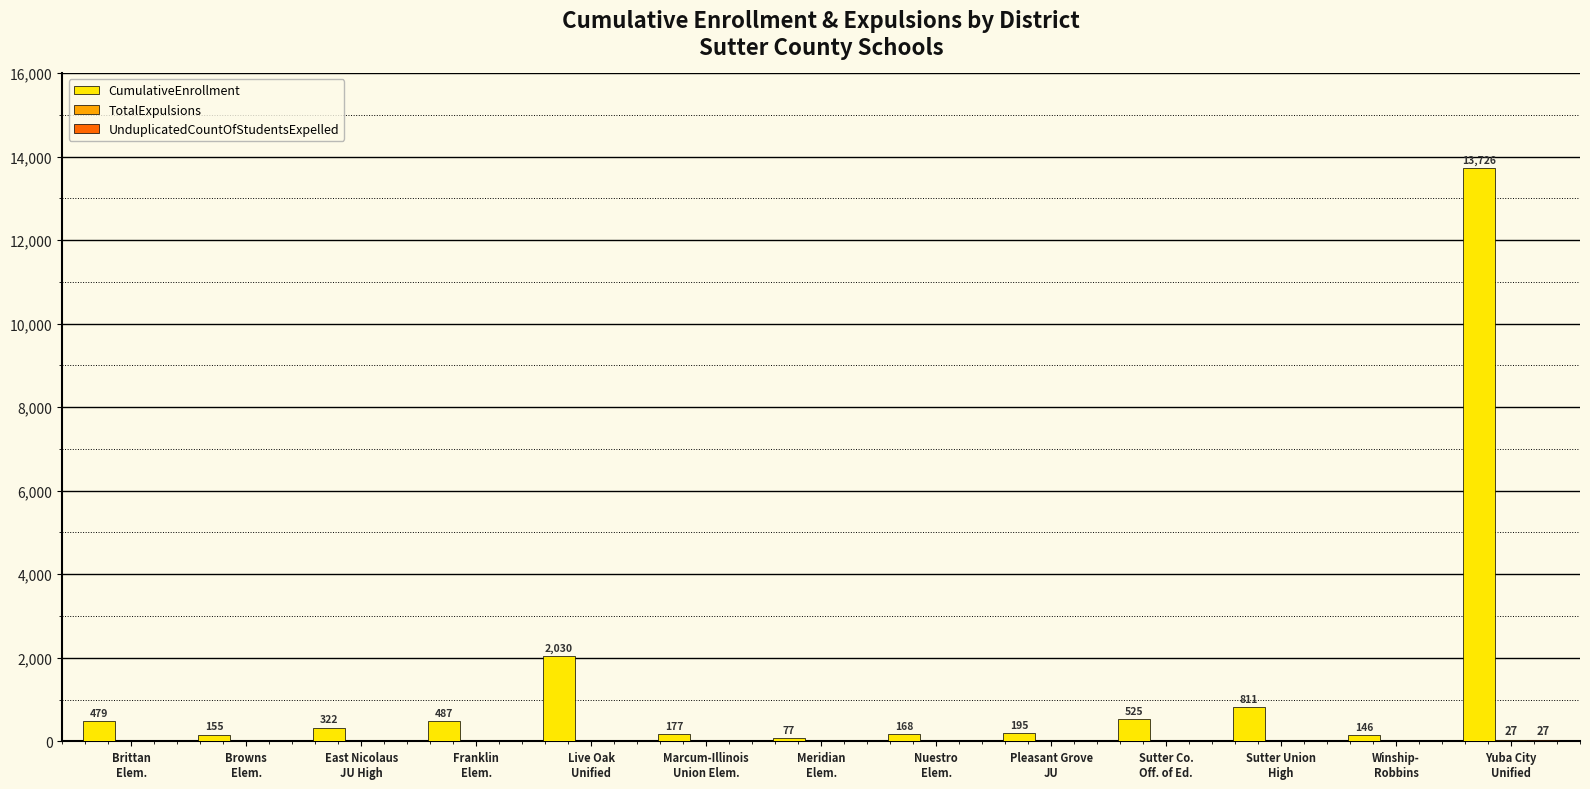

What is the greatest value displayed?

13726